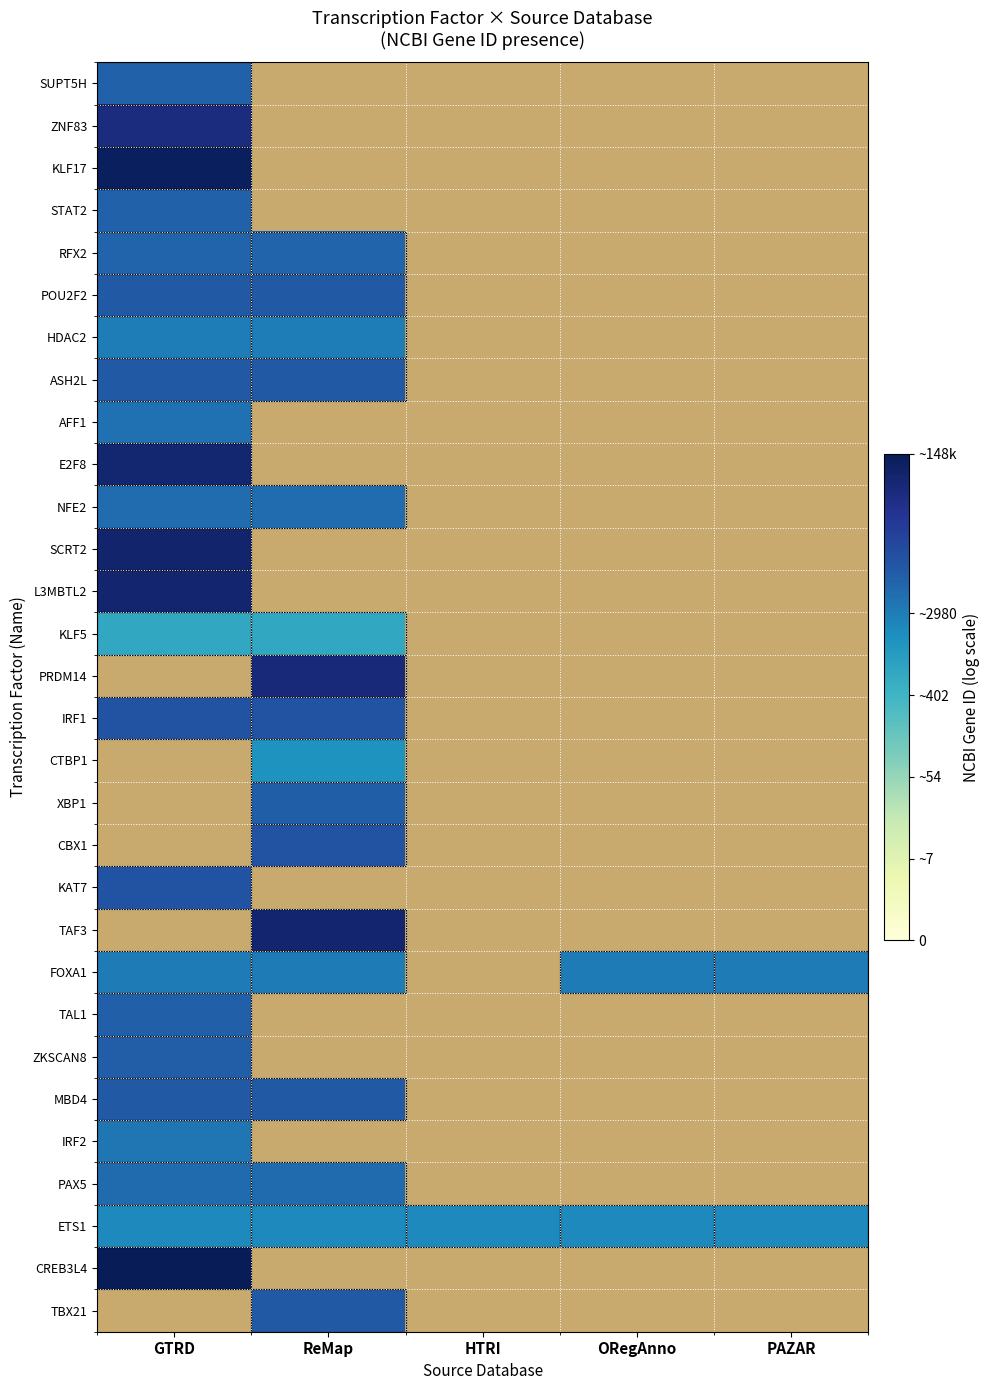

Which category has the highest value in the ZNF83 series?

GTRD